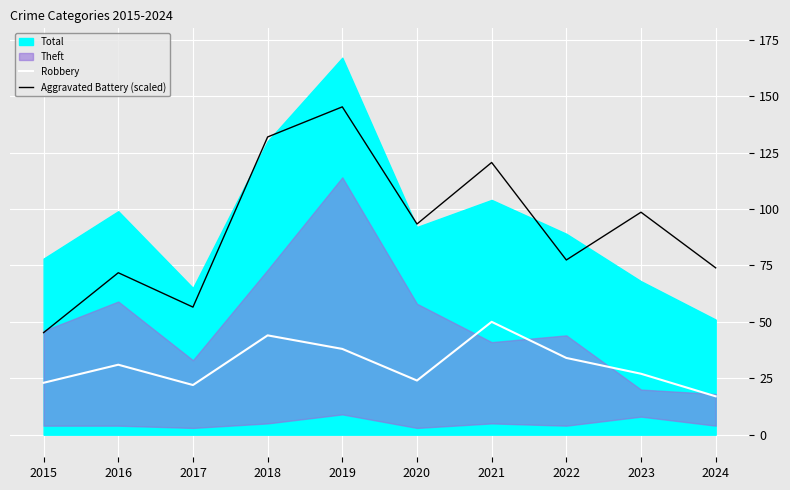

What is the sum of all Aggravated Battery (scaled) values?

914.3